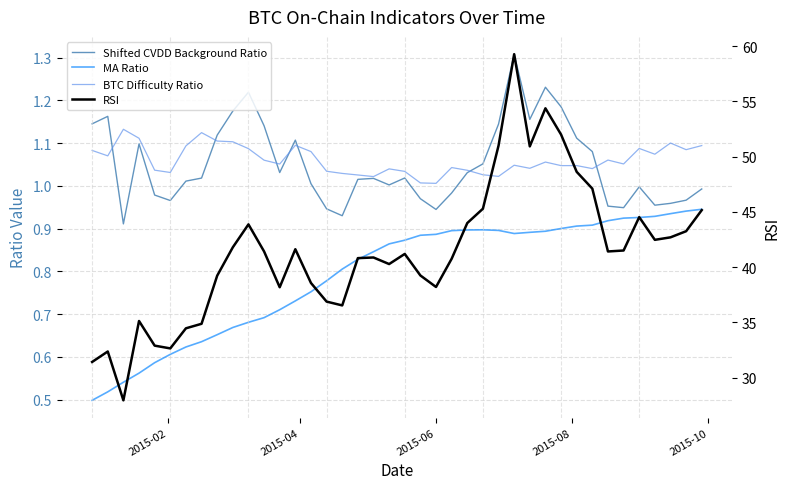

Rank the series by their maximum value, from lowest to highest.

MA Ratio, BTC Difficulty Ratio, Shifted CVDD Background Ratio, RSI